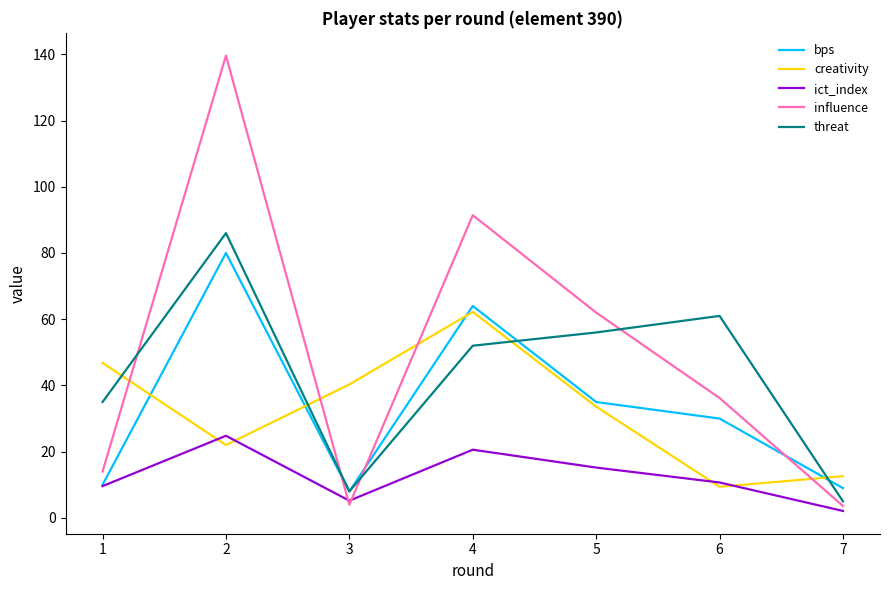

Which series changed the most between 3 and 5?

influence